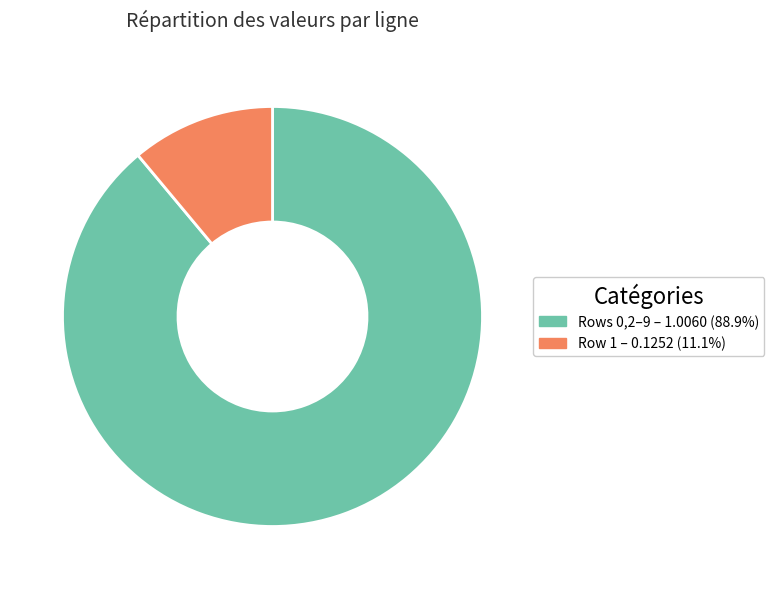

Is there a majority slice in this chart?

Yes